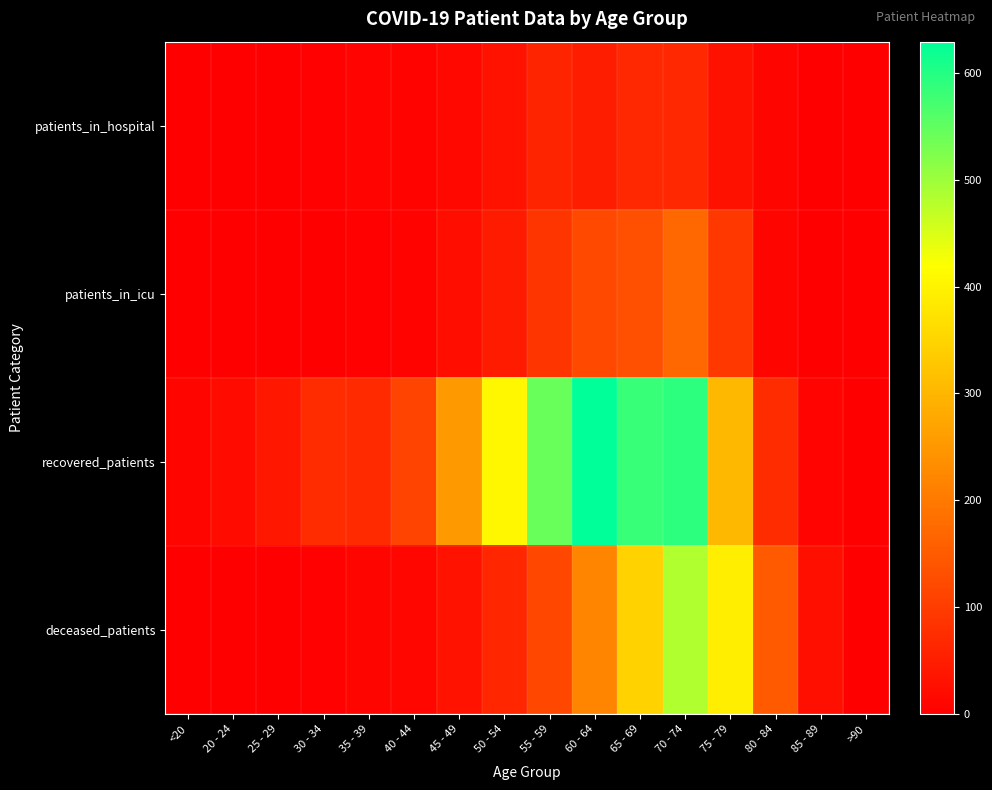

Between 40 - 44 and 50 - 54, which is larger?

50 - 54